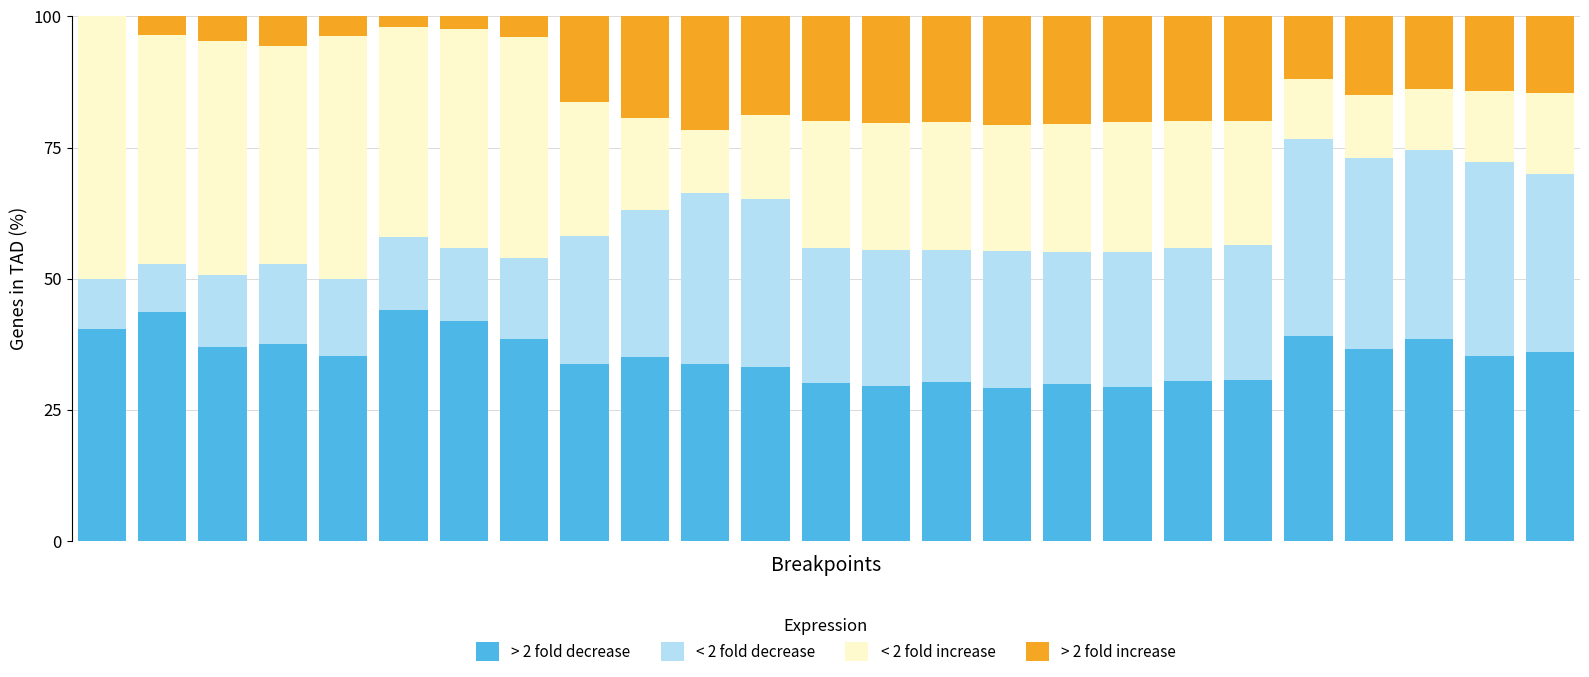

What is the highest value of the > 2 fold decrease series?

44.0